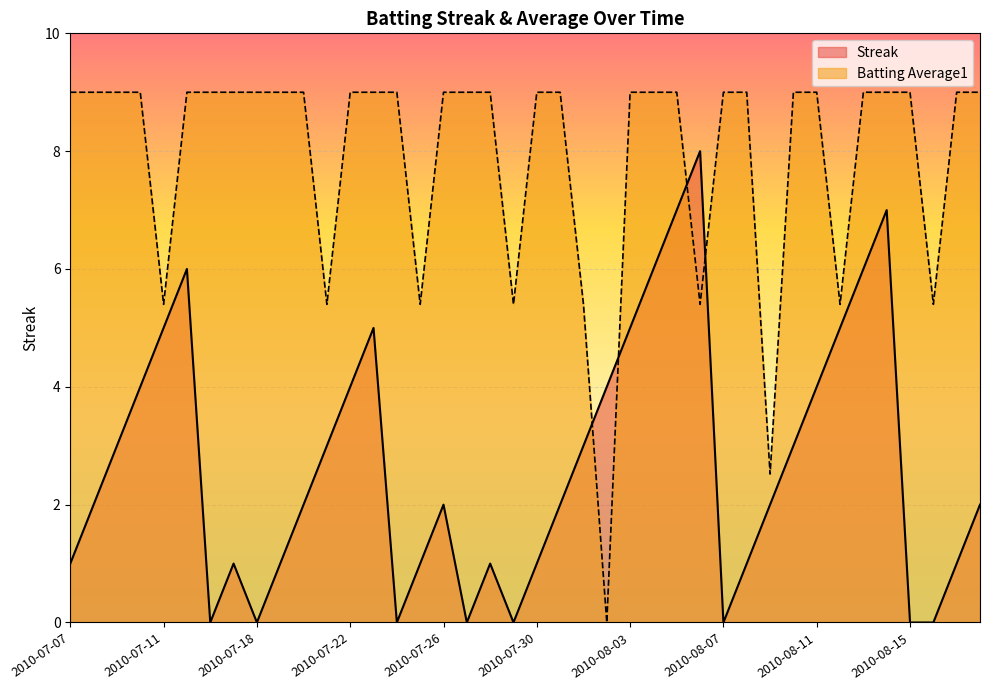

Which series has the widest spread of values?

Batting Average1